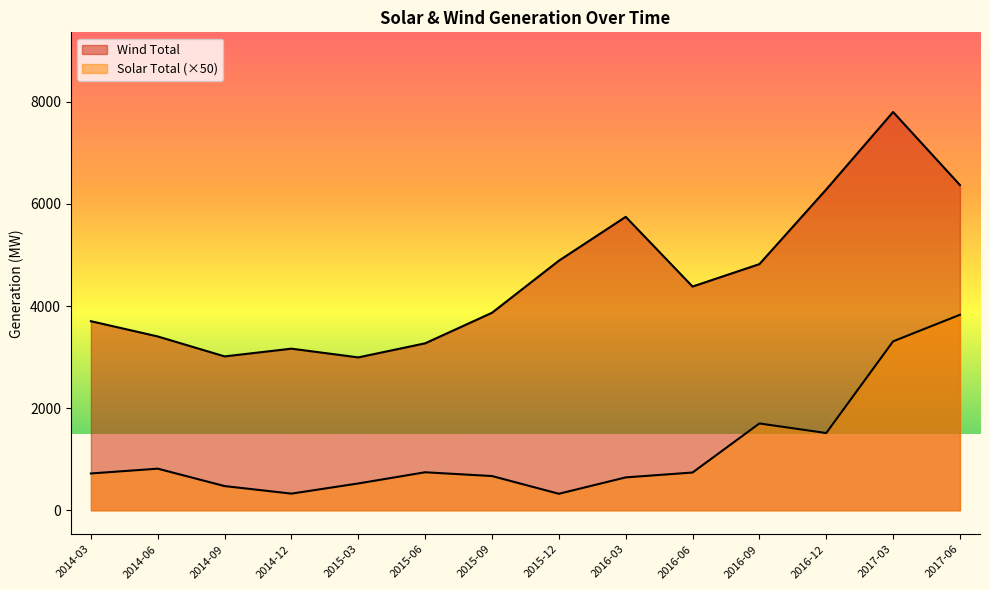

True or false: Wind Total and Solar Total cross at least once.

False